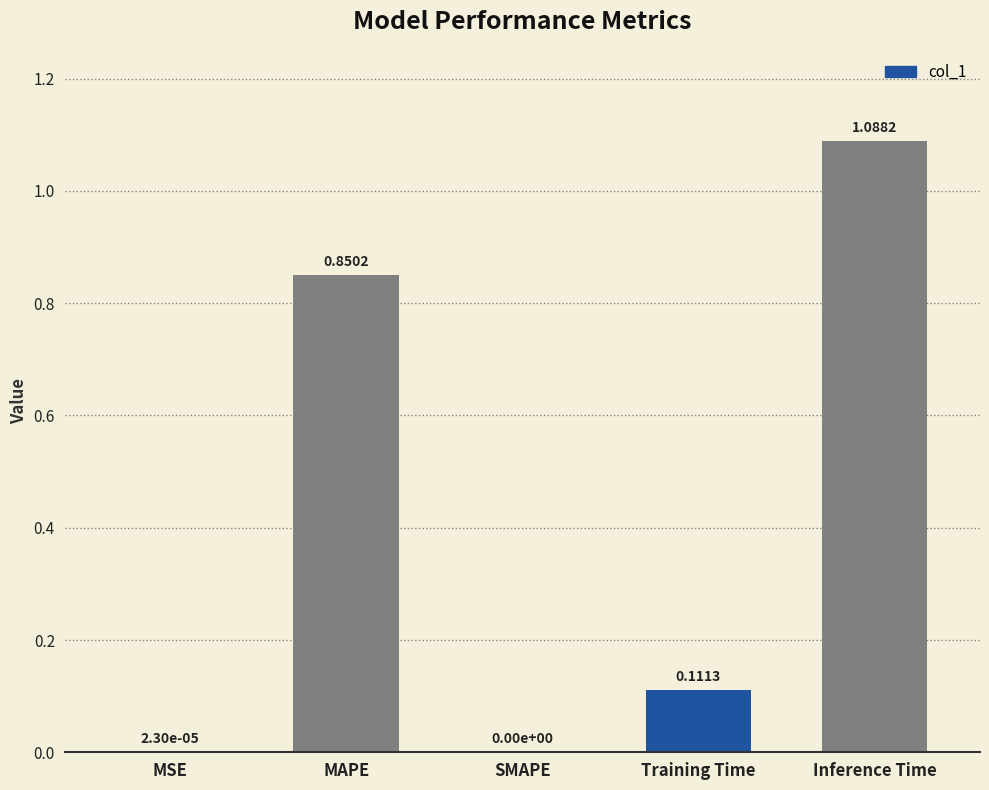

What is the change in value from MSE to Inference Time?

+1.1